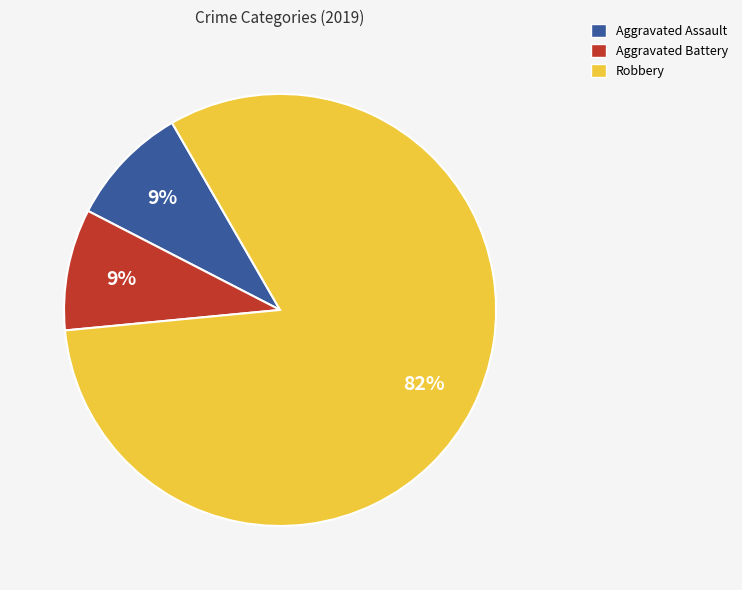

Is the sum of Aggravated Assault and Robbery greater than half?

Yes